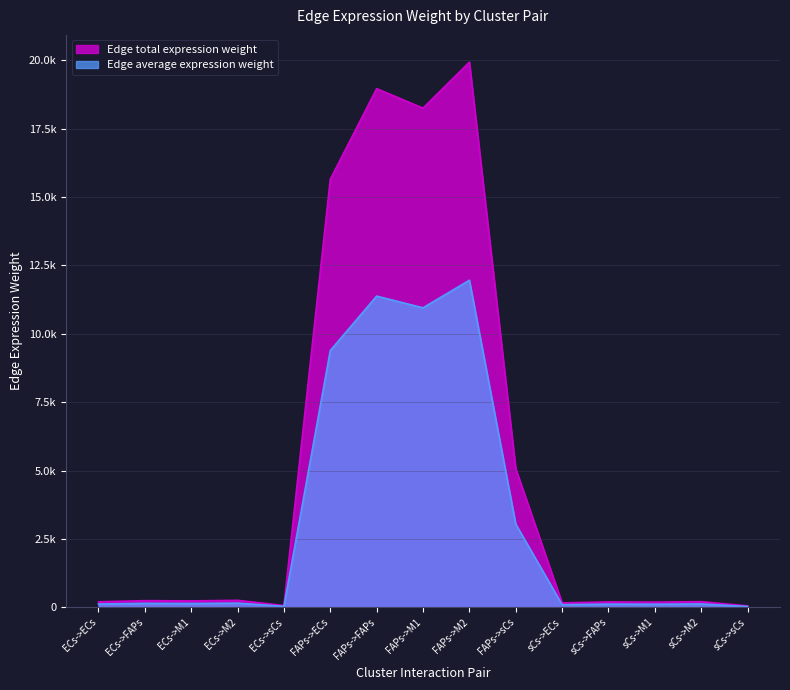

Reading left to right, extract all data points from this chart.

Edge total expression weight: 201.9	244.6	235.4	257.1	65.4	15645.9	18960.2	18246.6	19928.1	5070.7	162.8	197.3	189.9	207.4	52.8
Edge average expression weight: 121.1	146.8	141.3	154.3	39.3	9387.6	11376.1	10948.0	11956.9	3042.4	97.7	118.4	113.9	124.4	31.7